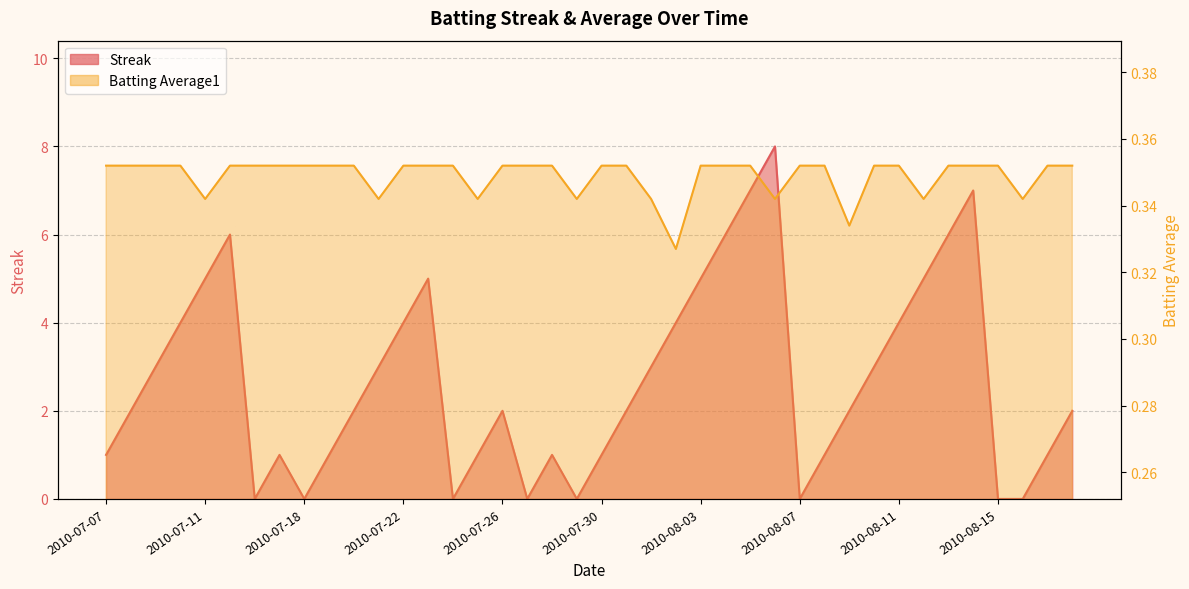

How many distinct data groups are displayed?

2